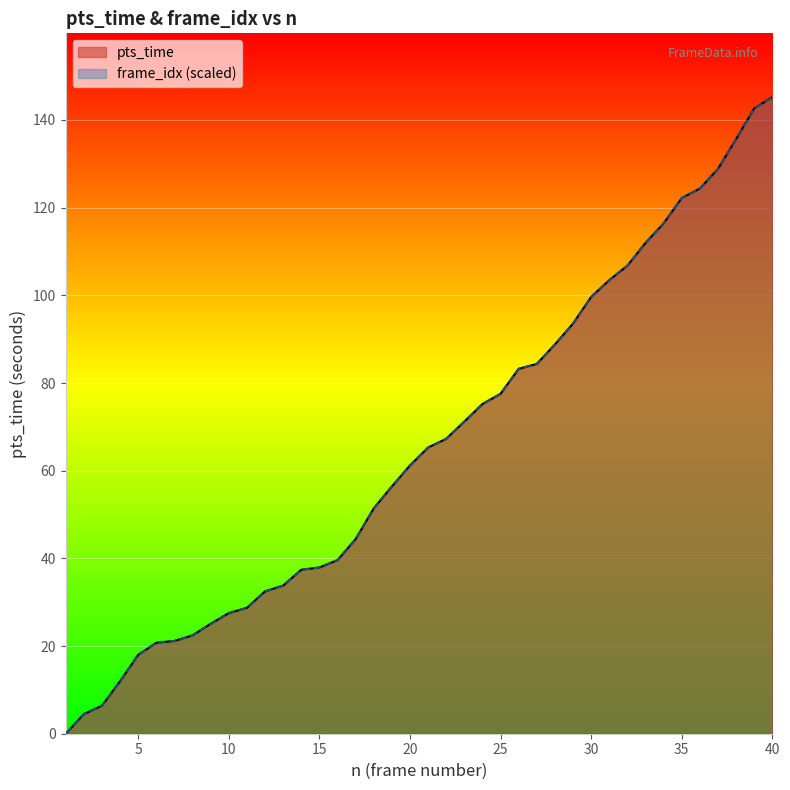

How many values in the pts_time series exceed 65?

20